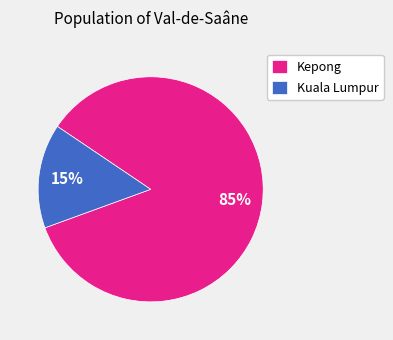

Do Kepong and Kuala Lumpur together represent more than half of the pie?

Yes